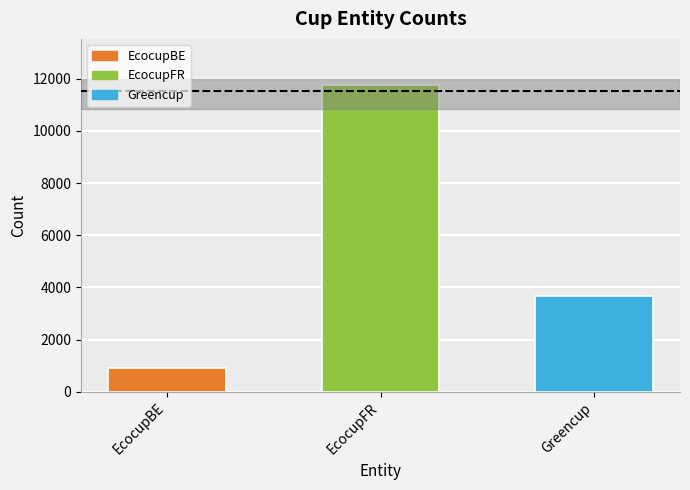

What is the label of the 2nd bar from the left?

EcocupFR